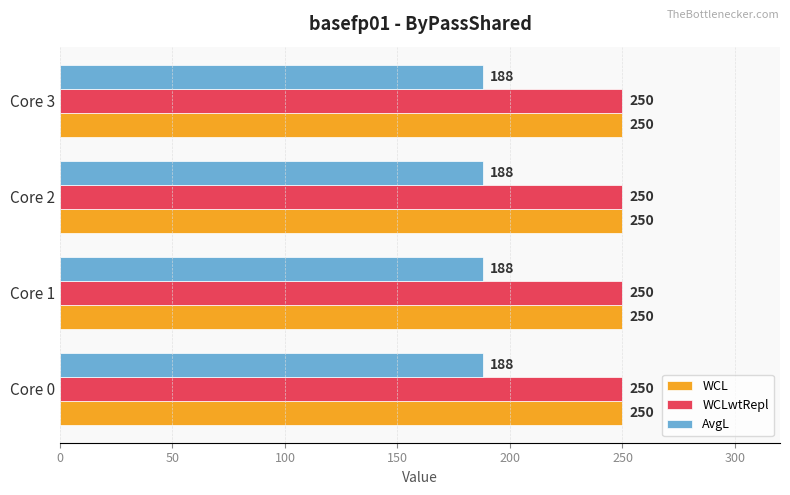

At how many categories does at least one series exceed 223?

4